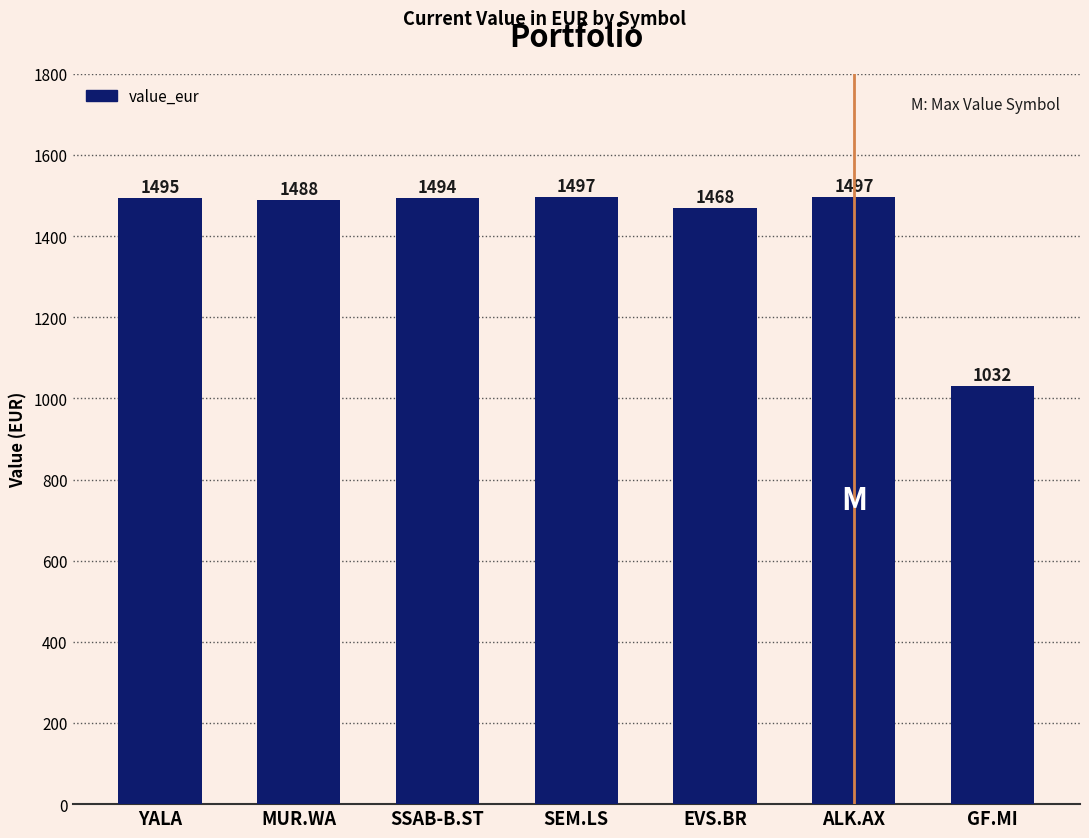

Are the bars horizontal?

No